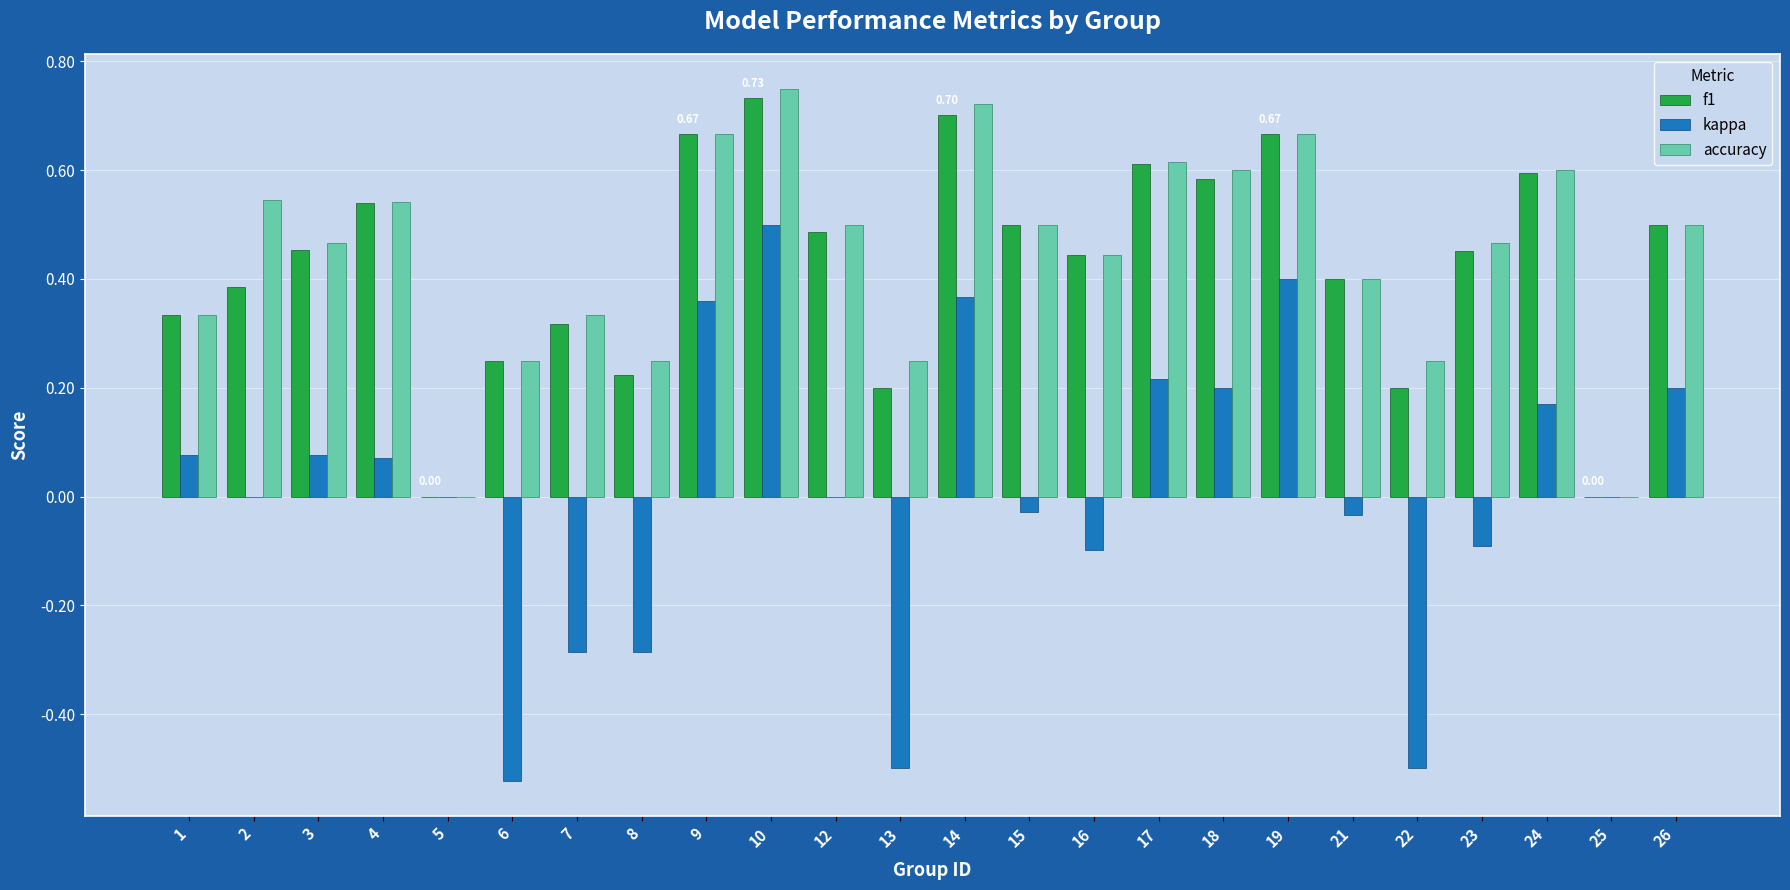

Is it true that kappa equals -0.1 at 23?

True